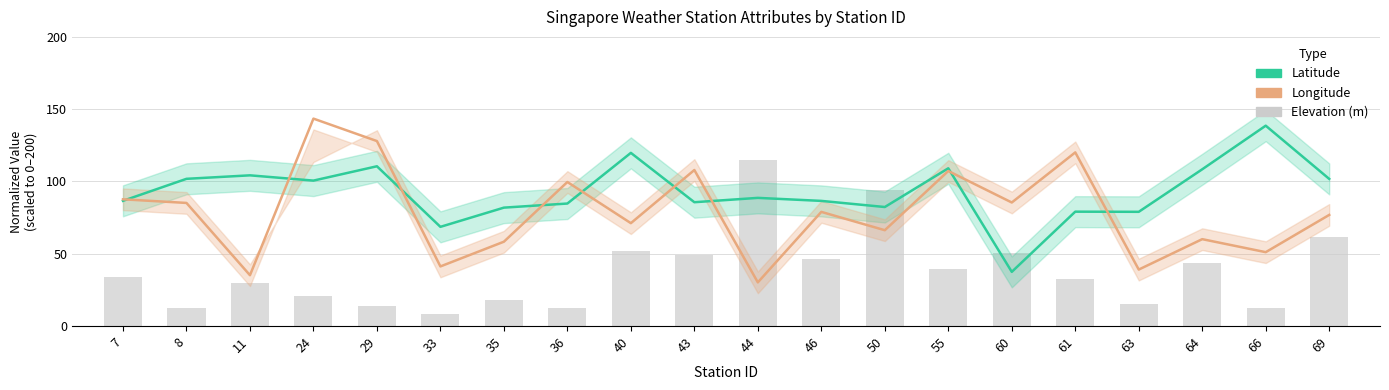

At which label does Latitude first exceed 88?

8